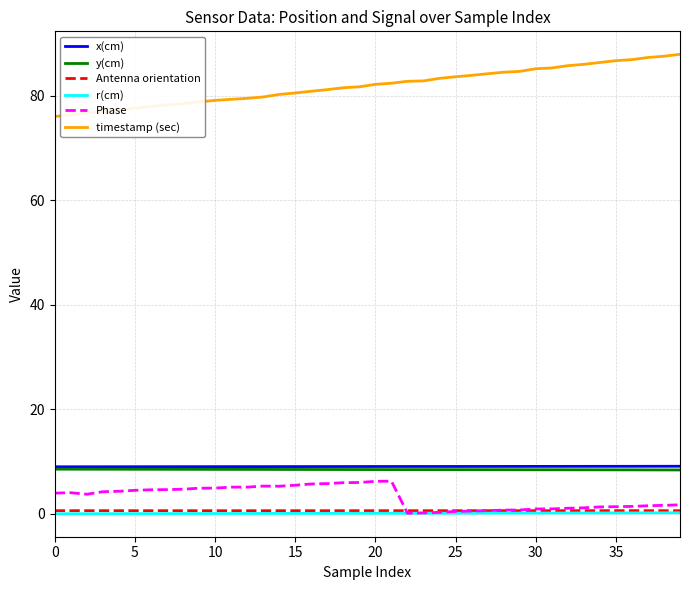

True or false: x(cm) and Phase intersect in this chart.

False